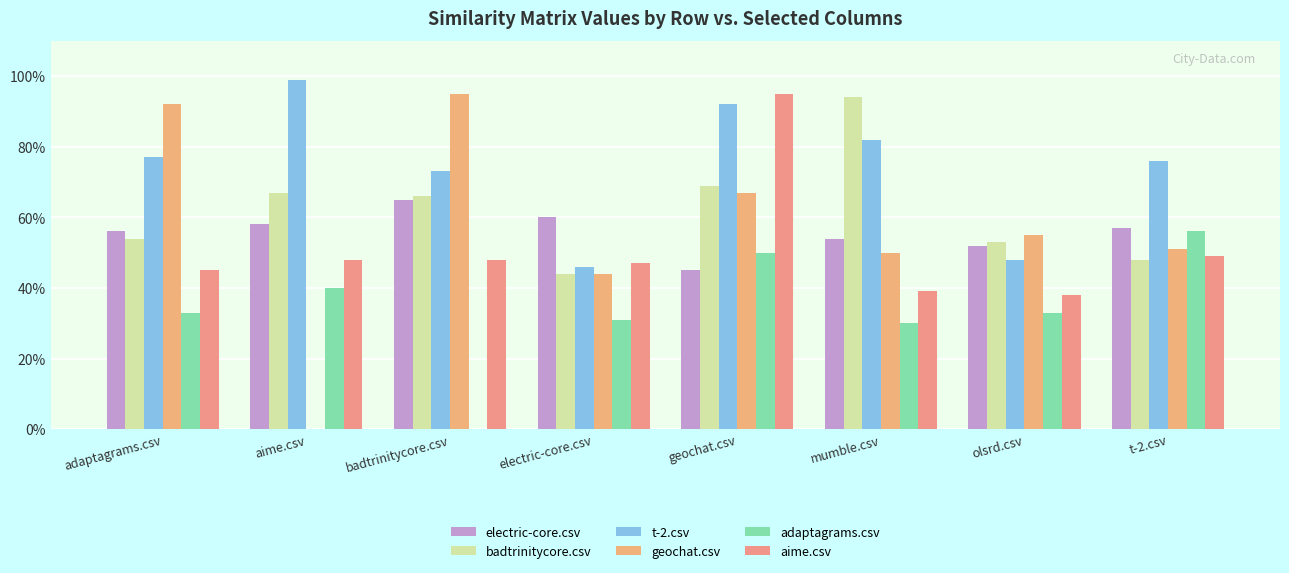

What is the difference between the t-2.csv values at electric-core.csv and adaptagrams.csv?

0.3